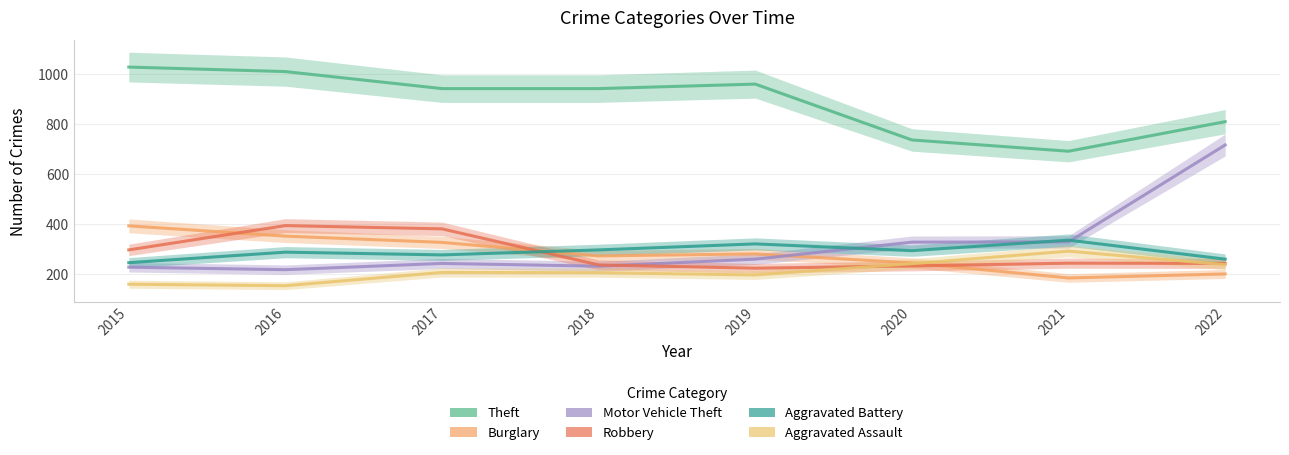

What is the value of the Aggravated Battery point at the 8th from the left?

260